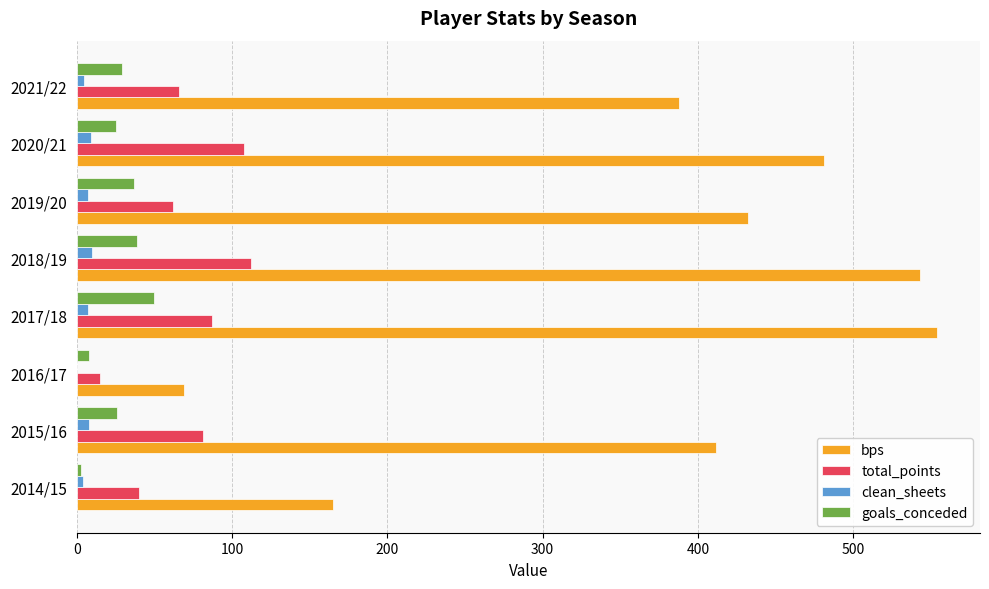

What is the greatest value displayed?

554